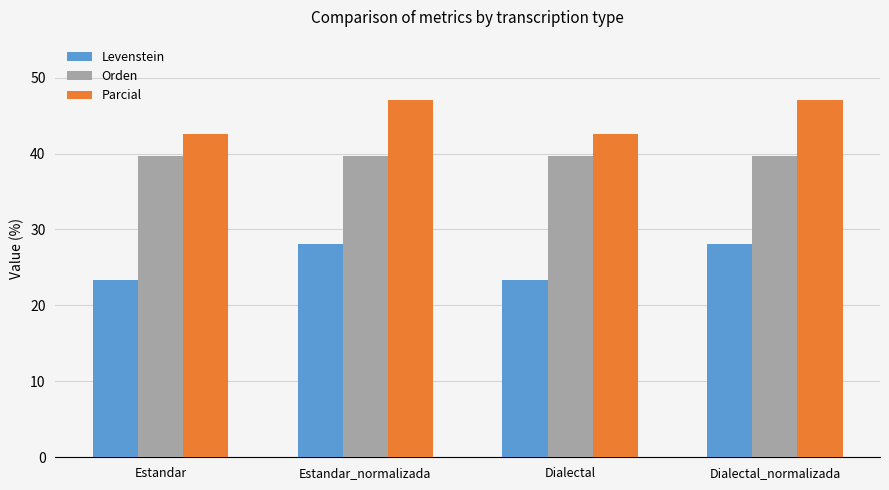

What is the difference between the maximum and minimum values in the Parcial series?

4.4